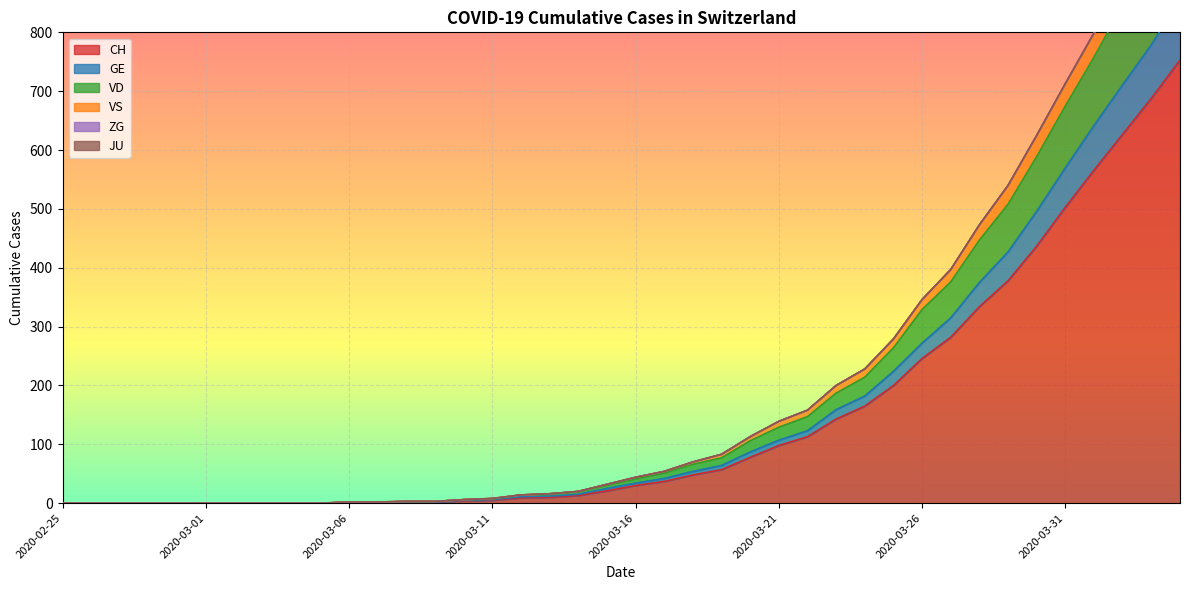

At how many categories does at least one series exceed 634?

5